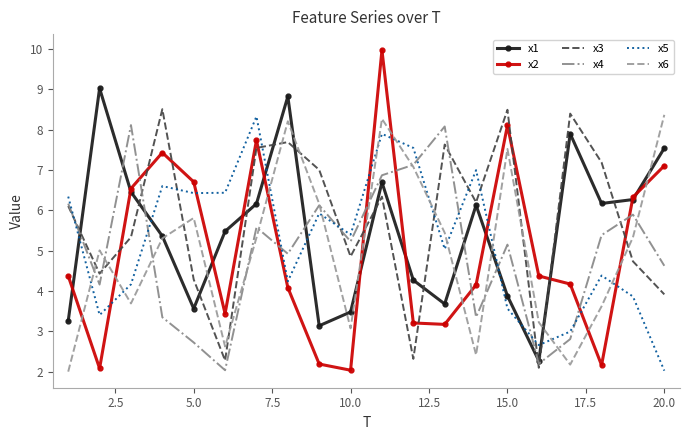

Which series ends up on top after the final intersection of x1 and x3?

x1